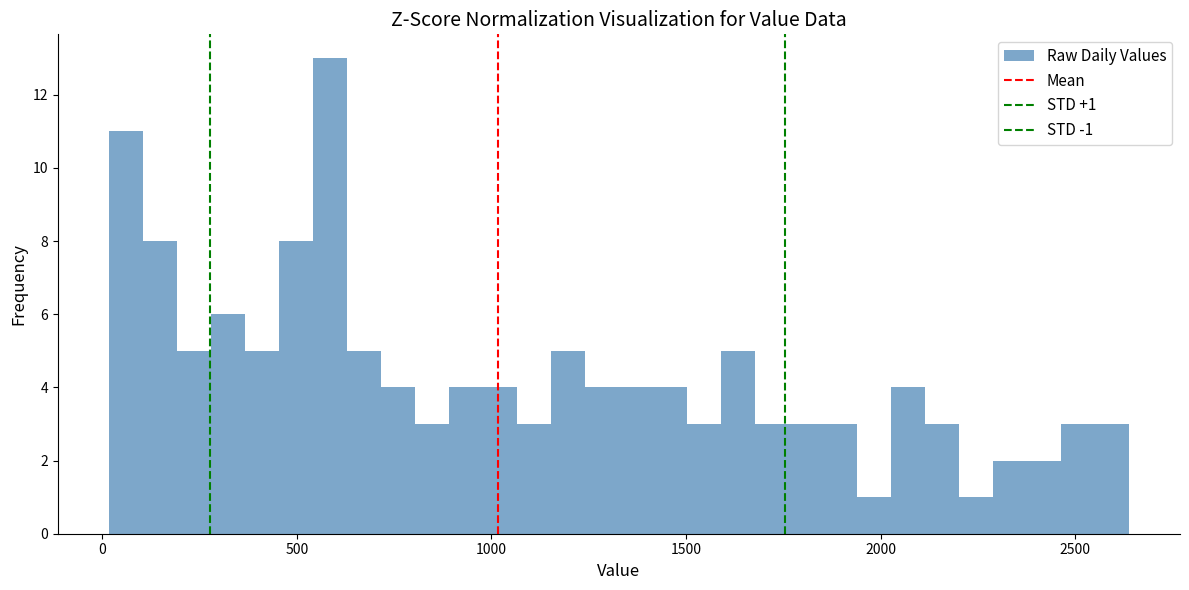

Around what value on the x-axis is the tallest bar? Give the approximate position of its centre, as read against the axis.

600